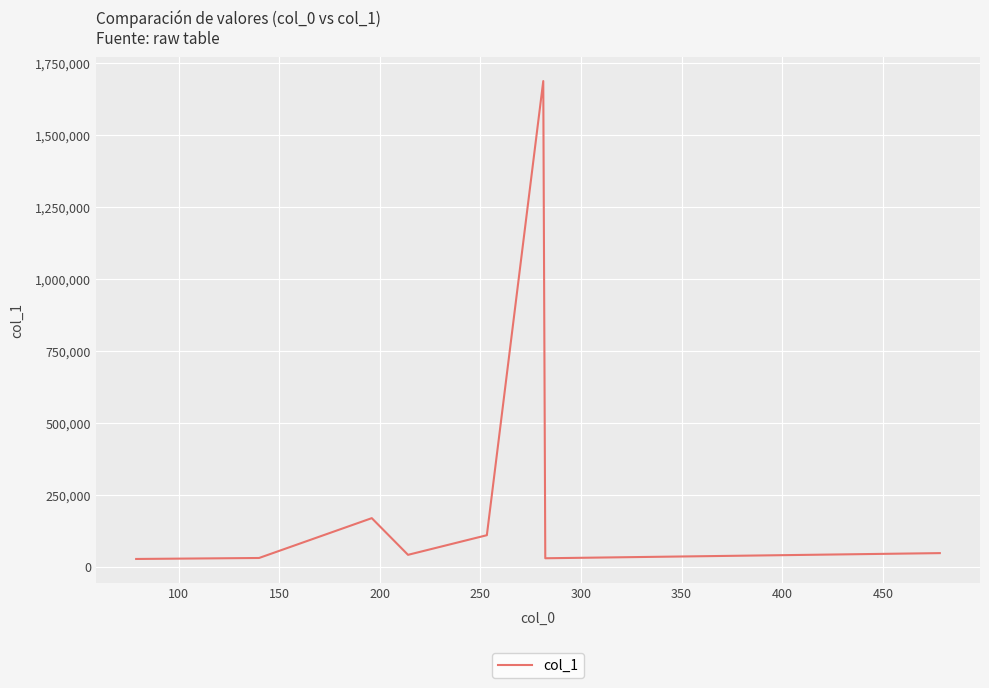

What is the greatest value displayed?

1687651.9